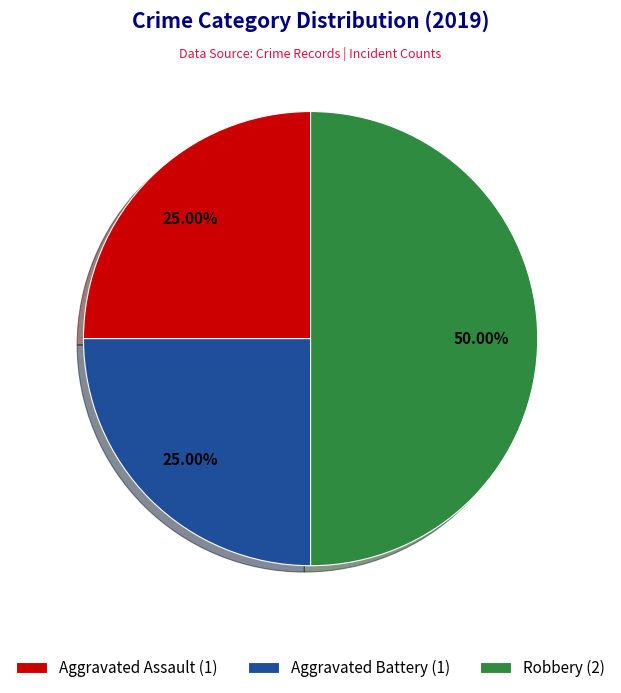

Is the sum of Aggravated Assault and Robbery greater than half?

Yes